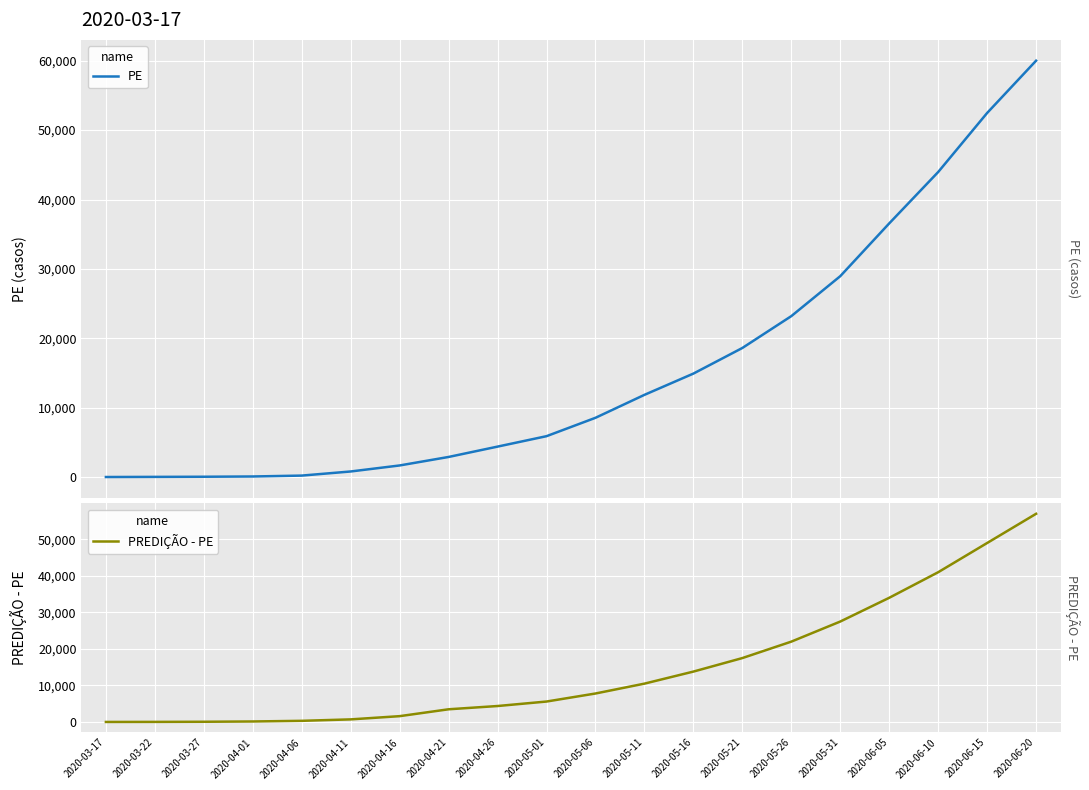

Which series has the widest spread of values?

PE